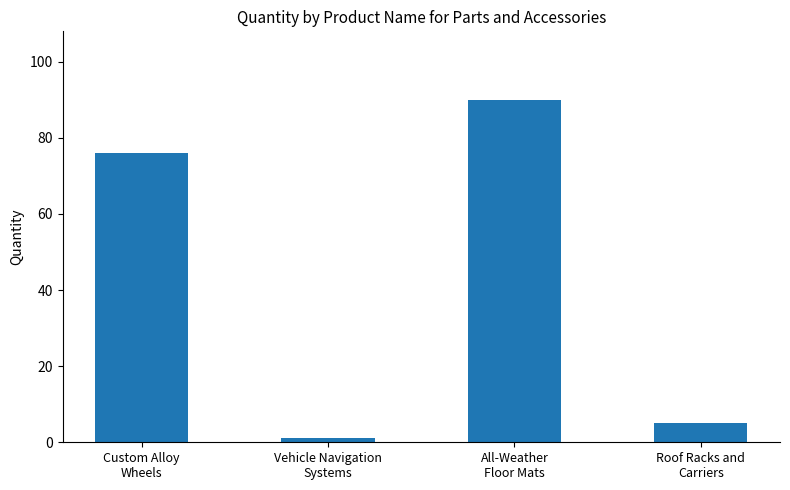

Which has a higher value, Custom Alloy
Wheels or All-Weather
Floor Mats?

All-Weather
Floor Mats